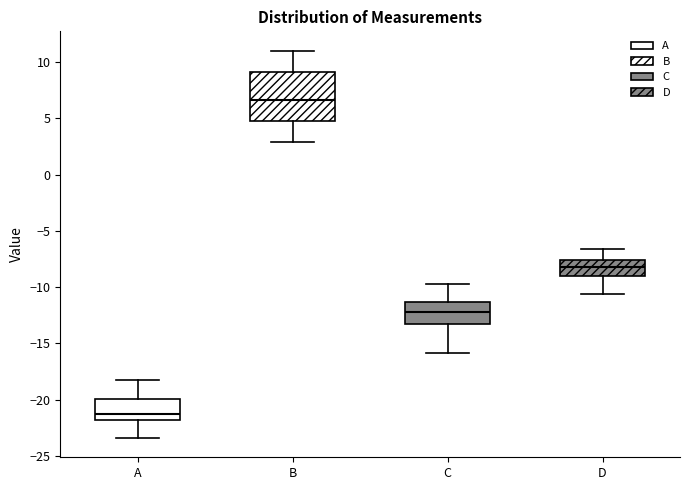

Where does the lower whisker of the box for C end on the y-axis? The values are not printed on the chart, so give them approximately, as read against the axis.

-16.0